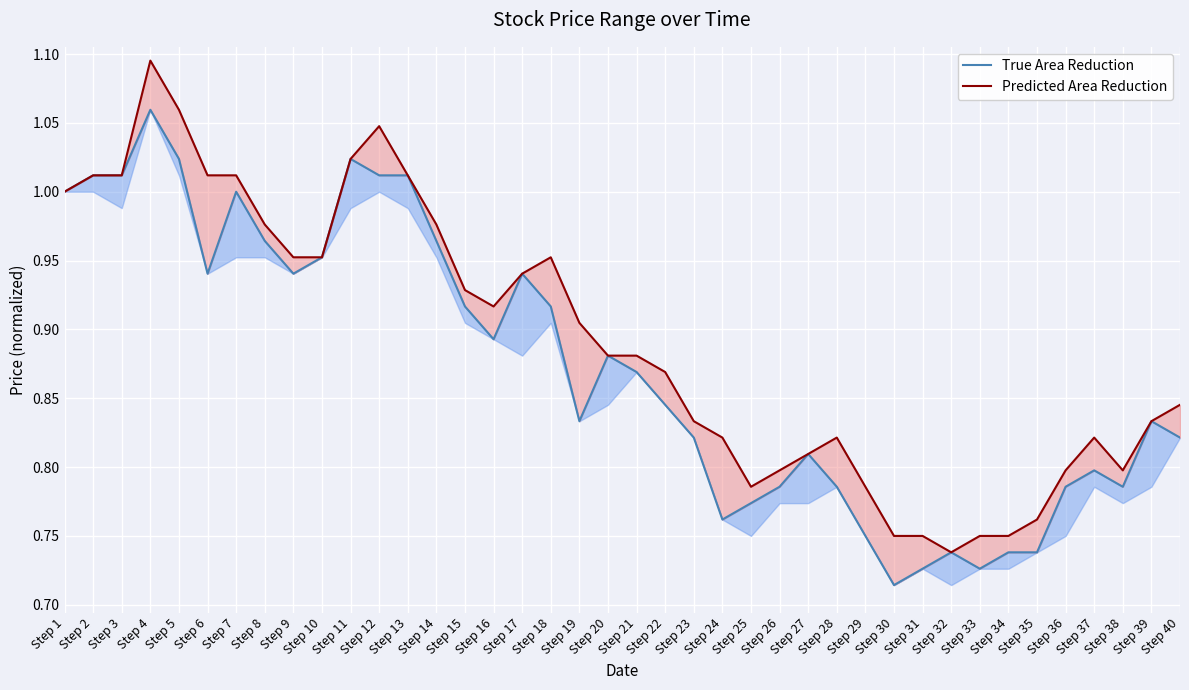

Reading left to right, transcribe all the data shown in this chart.

True Area Reduction: 1.0	1.0	1.0	1.1	1.0	0.9	1.0	1.0	0.9	1.0	1.0	1.0	1.0	1.0	0.9	0.9	0.9	0.9	0.8	0.9	0.9	0.8	0.8	0.8	0.8	0.8	0.8	0.8	0.8	0.7	0.7	0.7	0.7	0.7	0.7	0.8	0.8	0.8	0.8	0.8
Predicted Area Reduction: 1.0	1.0	1.0	1.1	1.1	1.0	1.0	1.0	1.0	1.0	1.0	1.0	1.0	1.0	0.9	0.9	0.9	1.0	0.9	0.9	0.9	0.9	0.8	0.8	0.8	0.8	0.8	0.8	0.8	0.8	0.8	0.7	0.8	0.8	0.8	0.8	0.8	0.8	0.8	0.8